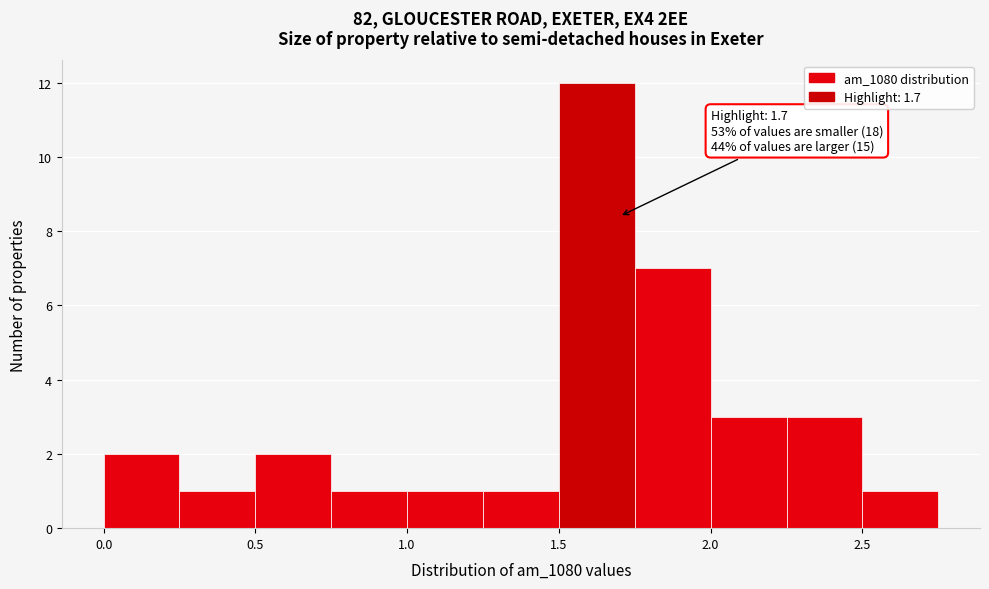

Which range on the x-axis has the tallest bar?

1.50 to 1.75